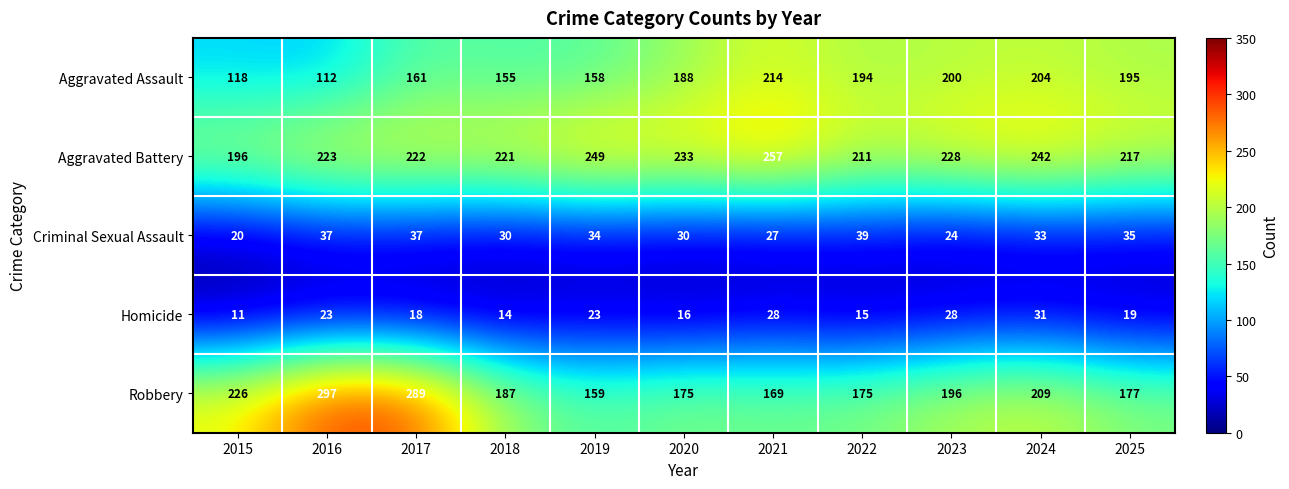

What is the sum of the Aggravated Assault values at 2019 and 2020?

346